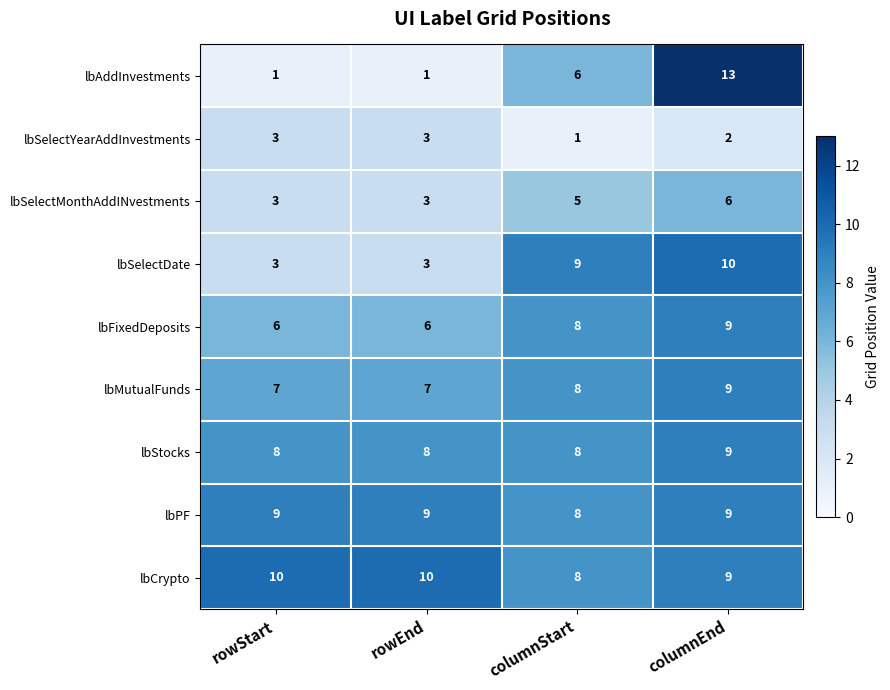

What is the difference between the lbAddInvestments values at rowEnd and columnStart?

5